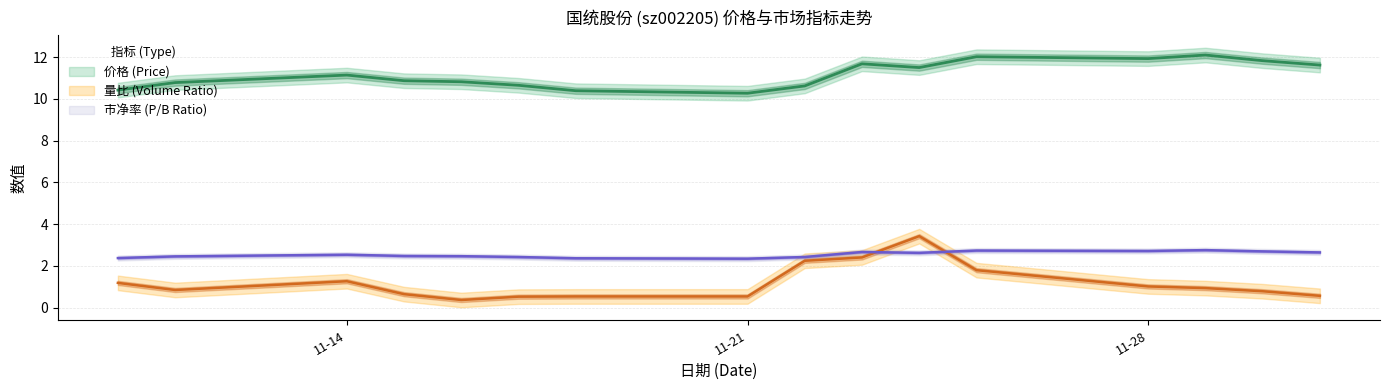

What are all the series names shown in the legend?

价格, 市净率, 量比